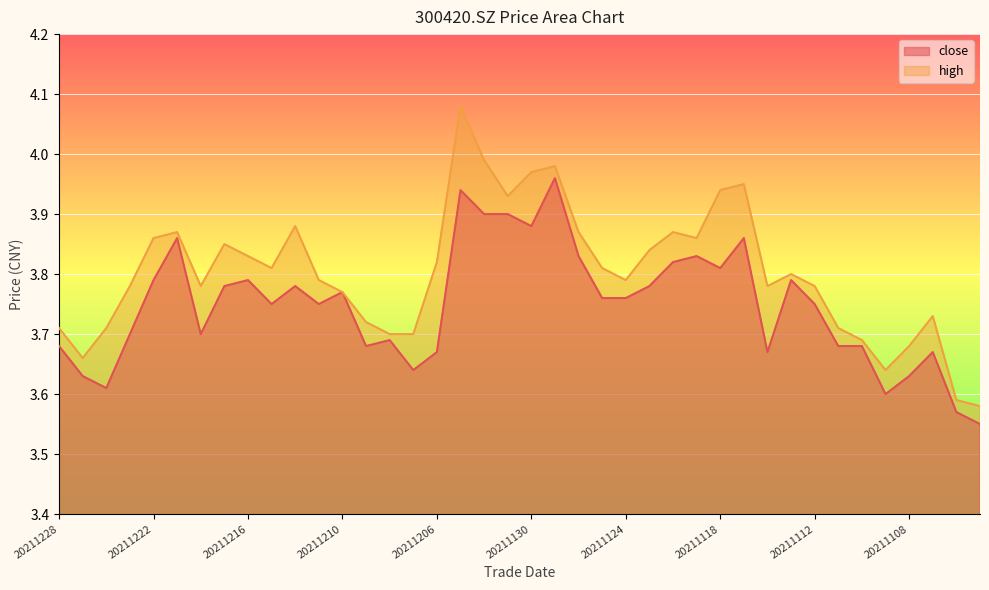

What is the value of the high point at the 3rd from the left?

3.7